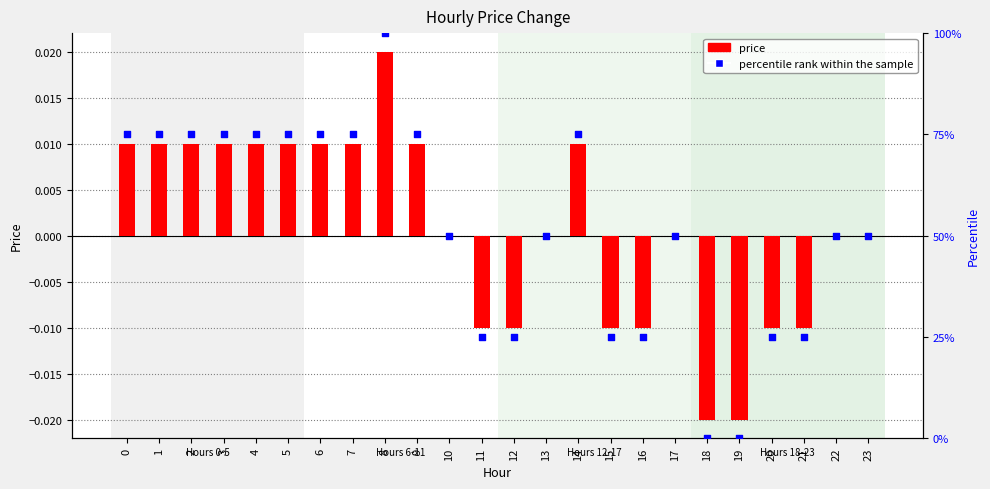

At which category is the sum across all series the highest?

8